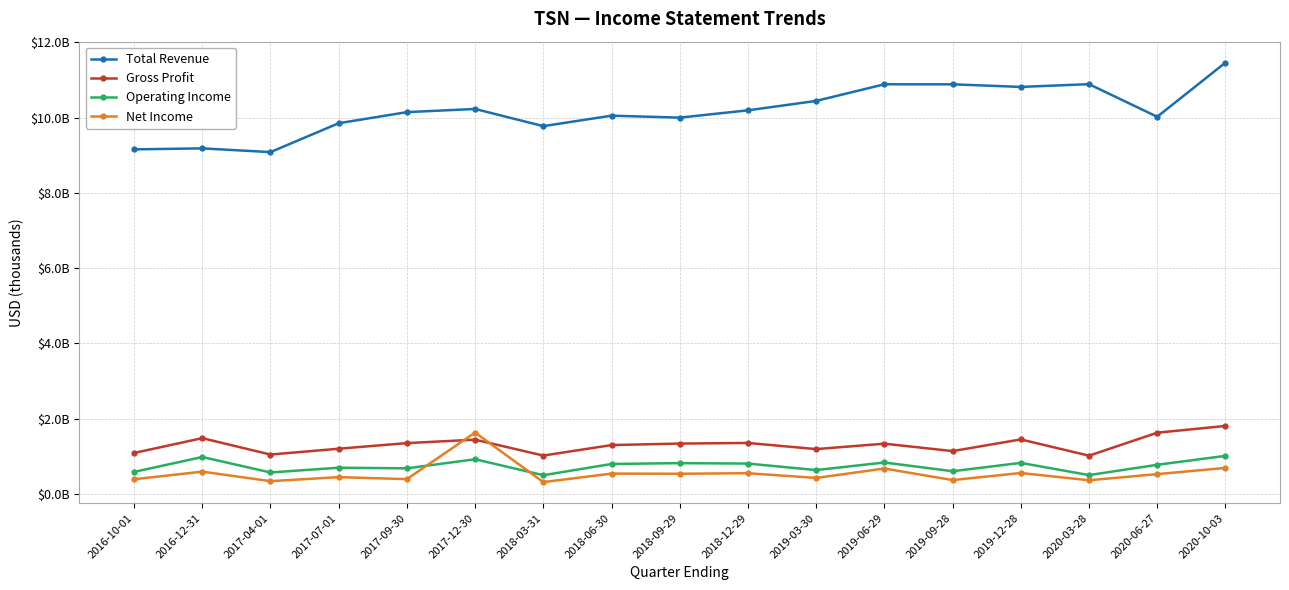

Does the chart have visible grid lines?

Yes